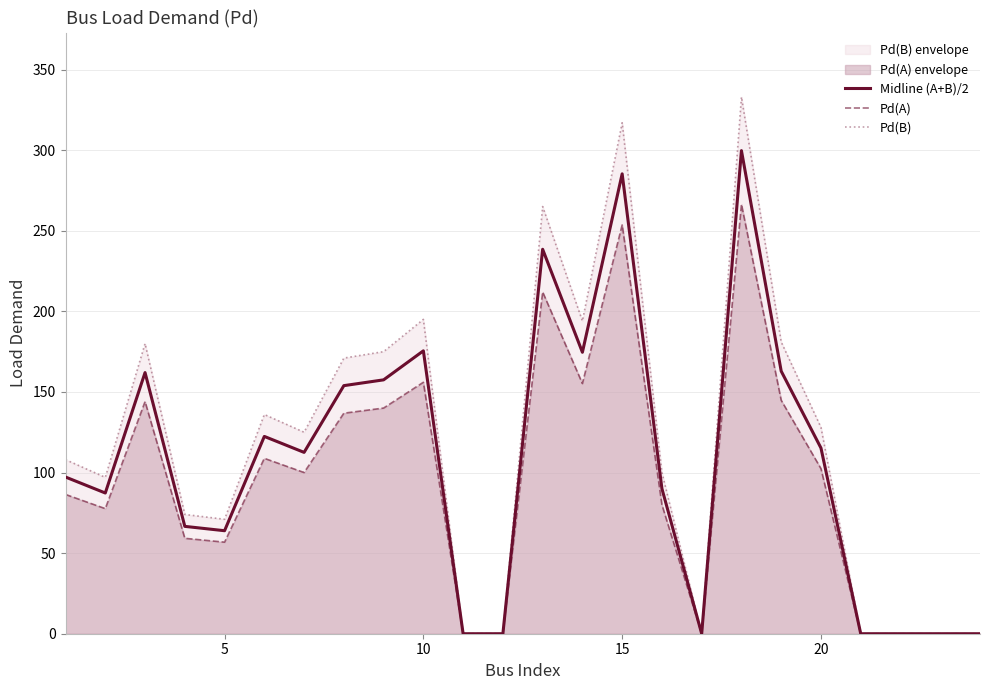

What is the highest value of the Pd(A) series?

266.4